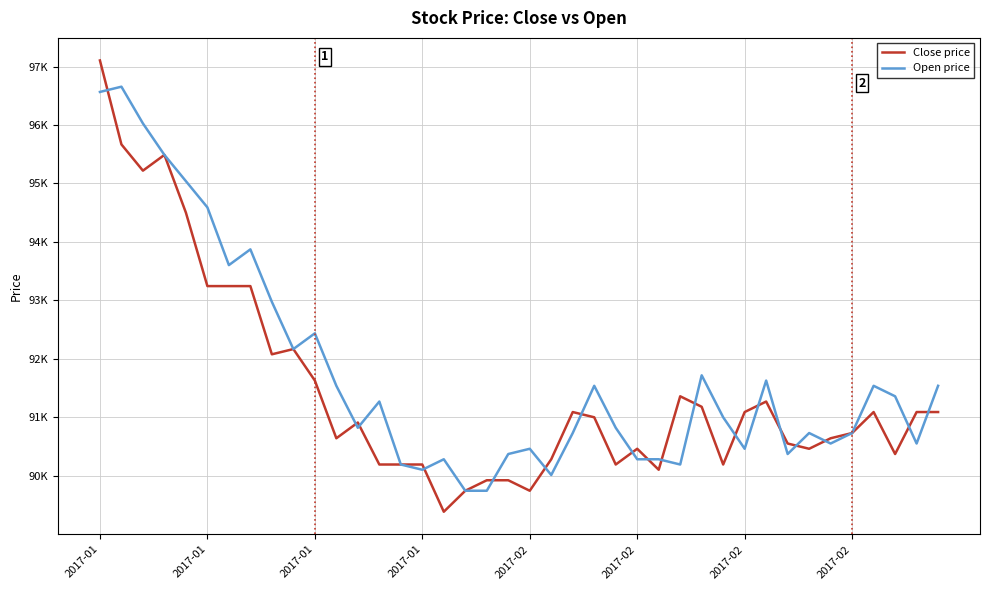

How many intersections are there between Close price and Open price?

18